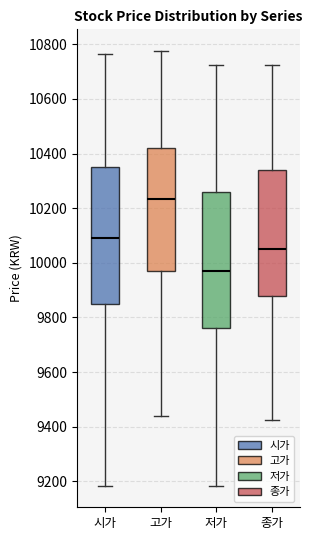

Reading left to right, transcribe this box plot: for each box, give where its median line is, the range the box spans, and where its two whiskers end, as read against the y-axis. The values are not printed on the chart, so give them approximately, as read against the axis.

시가: median 10100, box 9860 to 10360, whiskers 9180 to 10760
고가: median 10240, box 9980 to 10420, whiskers 9440 to 10780
저가: median 9980, box 9760 to 10260, whiskers 9180 to 10720
종가: median 10060, box 9880 to 10340, whiskers 9420 to 10720